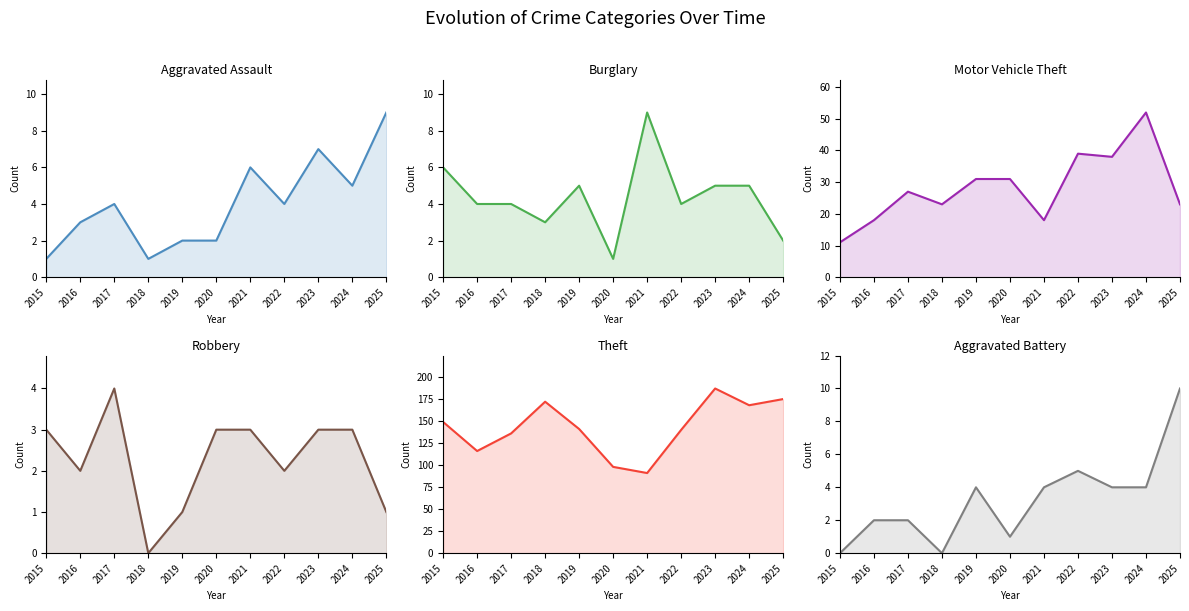

At which category does Robbery reach its first local peak?

2017